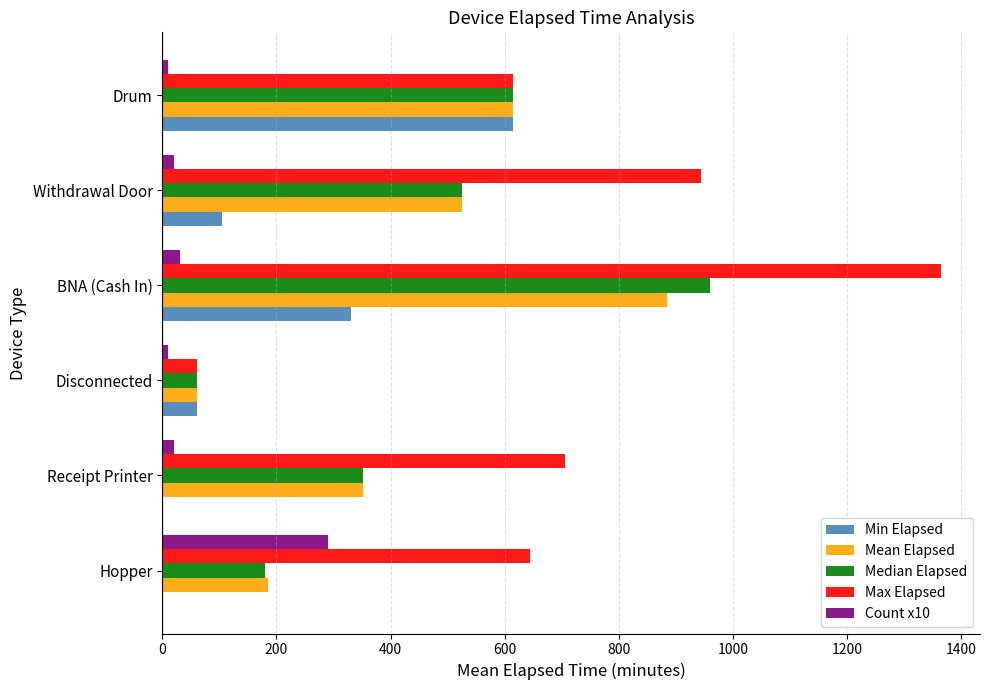

Which category has the highest value across all series?

BNA (Cash In)